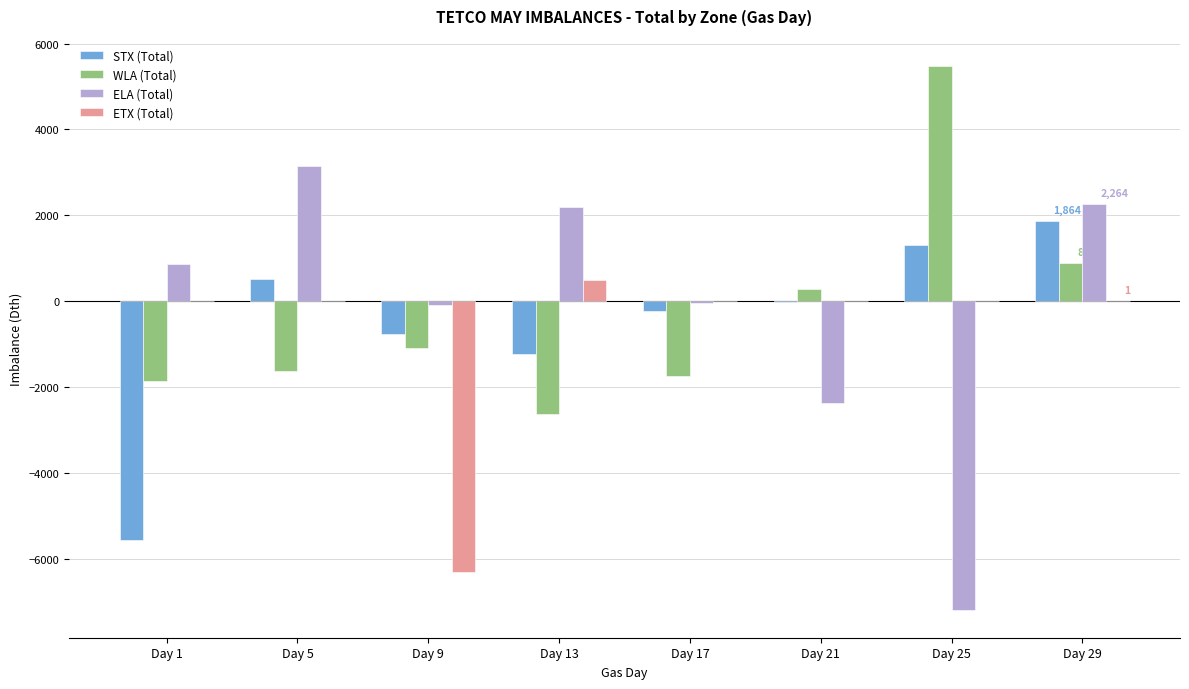

What is the maximum value shown in the chart?

5478